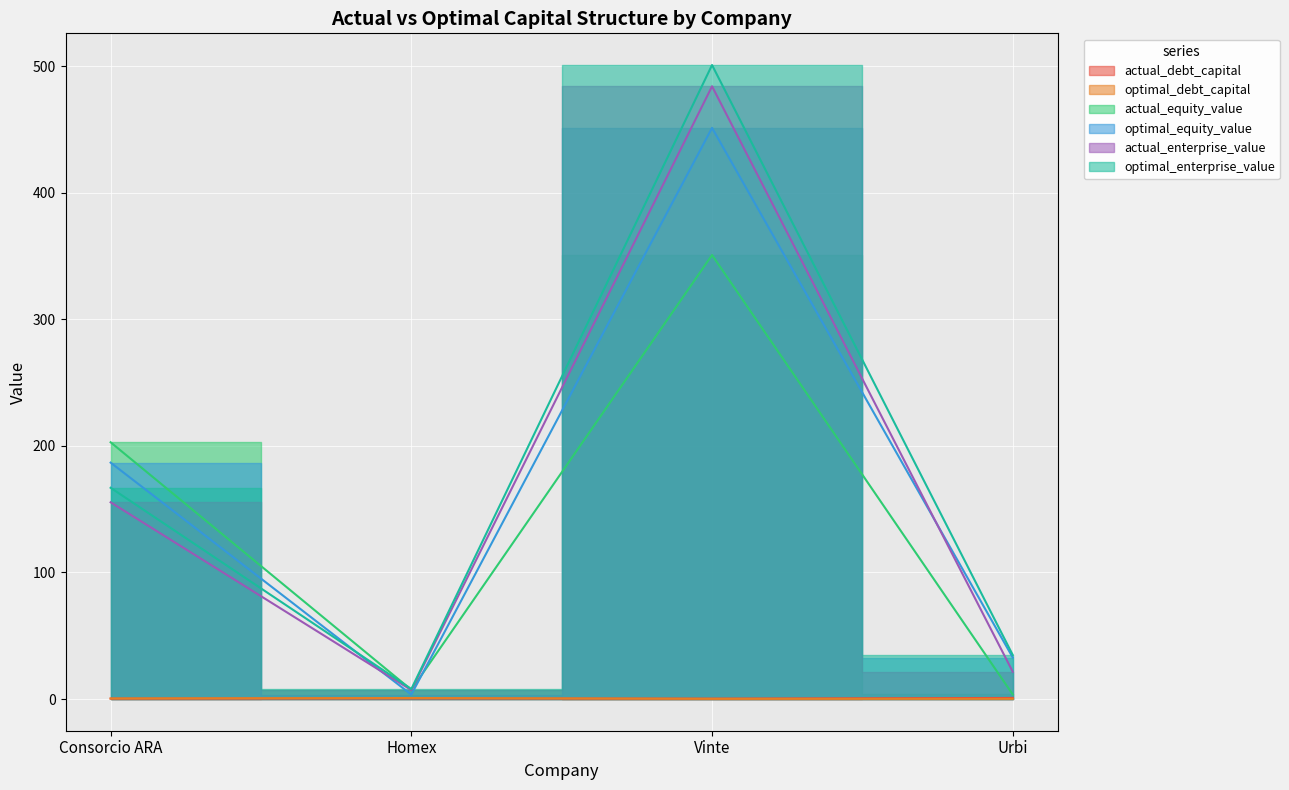

What value does the actual_debt_capital series have at Urbi?

0.8